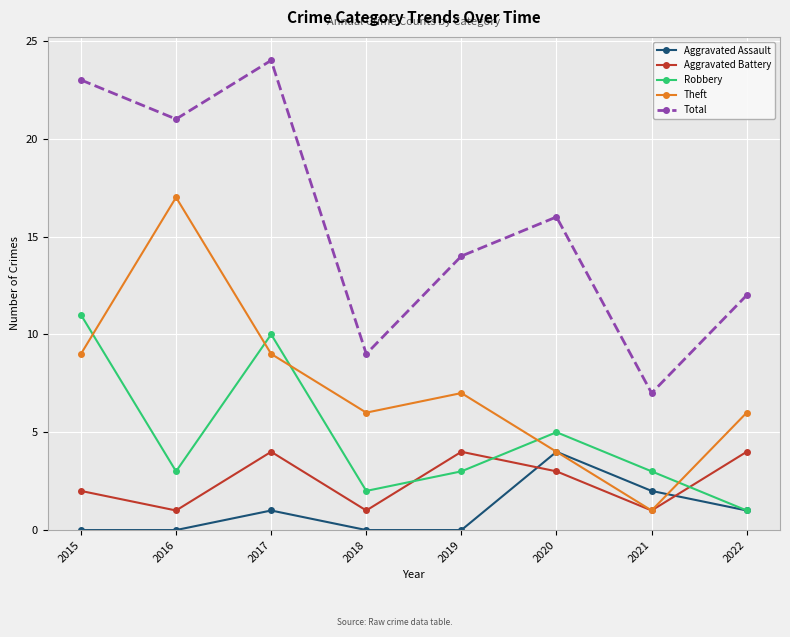

The value of Aggravated Battery at 2022 is 2. True or false?

False